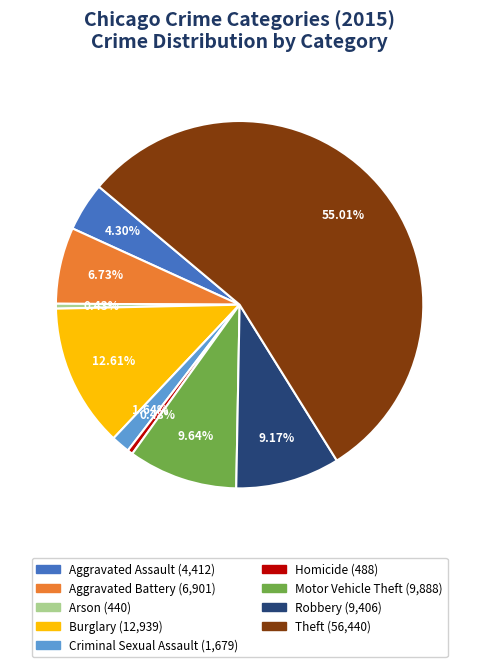

Does Arson account for over 50% of the chart?

No